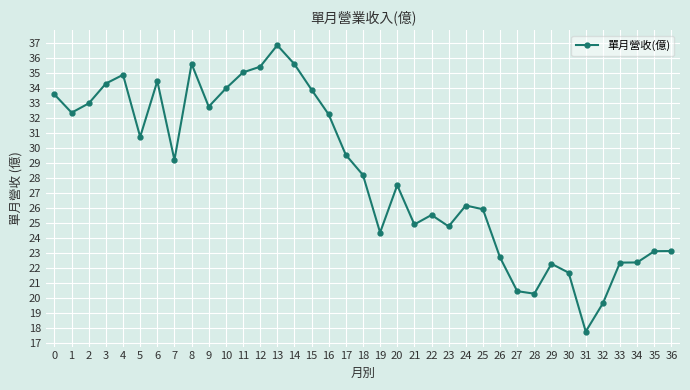

What is the change in value from 5 to 6?

+3.7